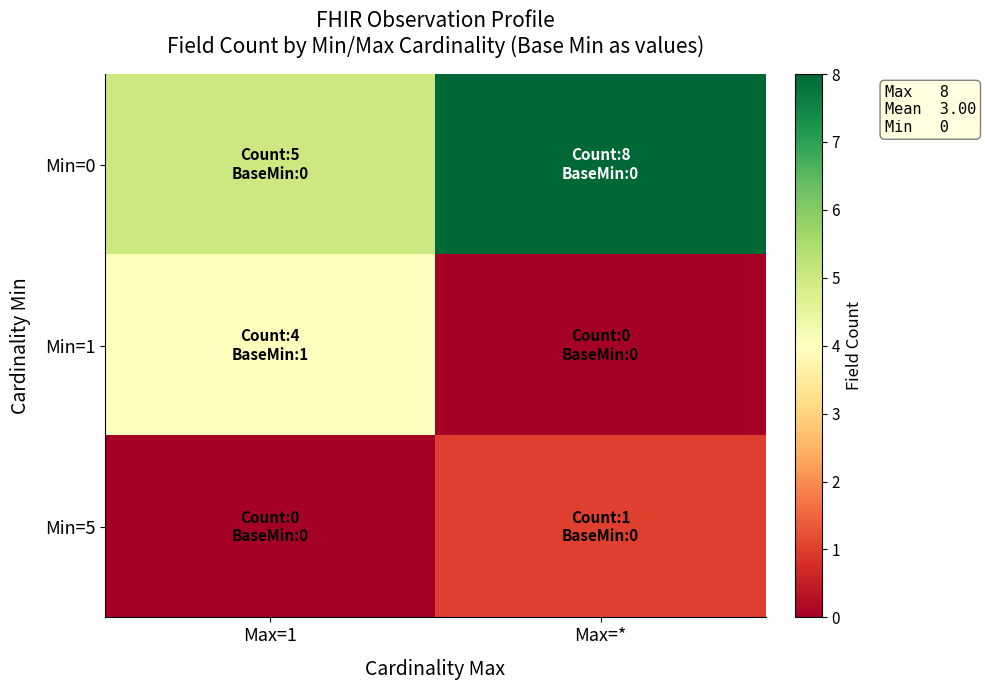

At which category is the sum across all series the highest?

Max=1